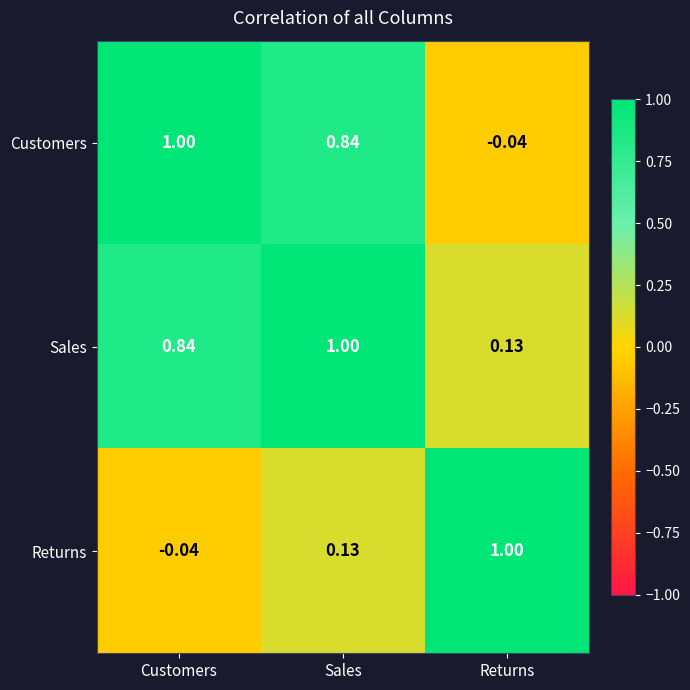

Between Customers and Sales, which series saw the biggest shift?

Returns